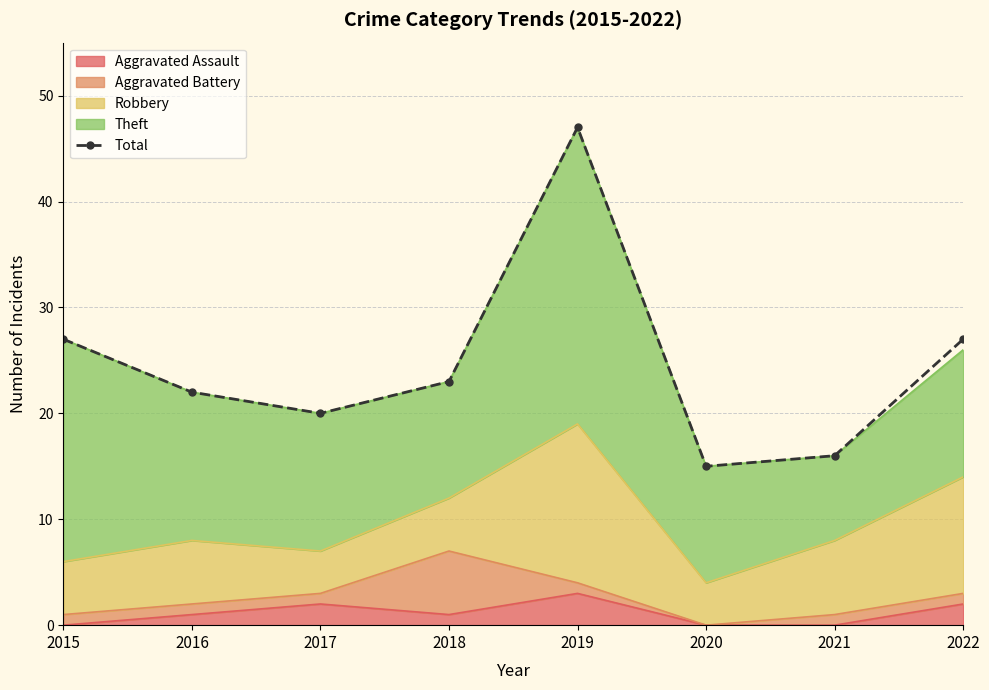

What is the ratio of the value at 2019 to the value at 2018?

2.0